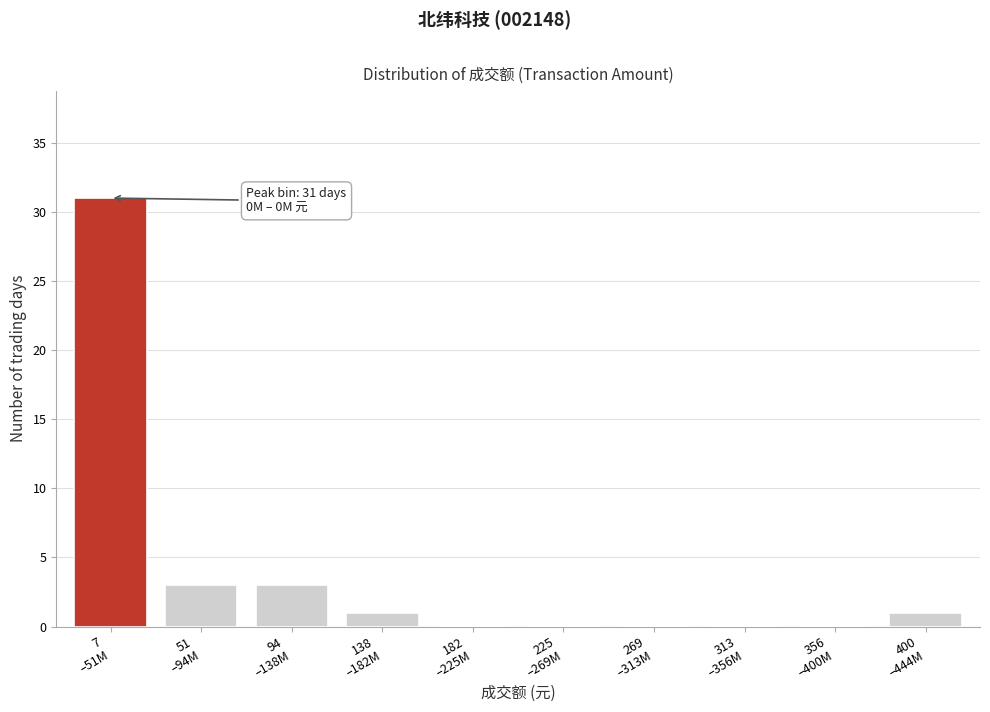

What is the sum of all values?

39